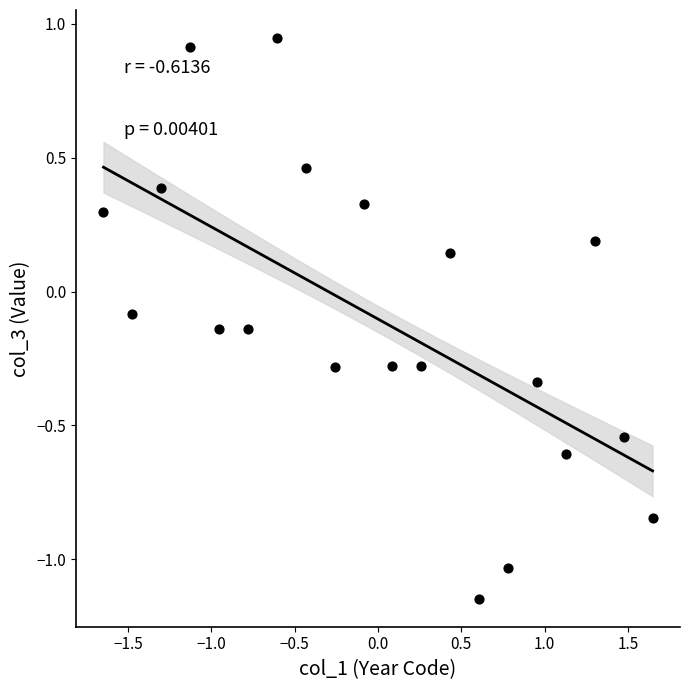

What is the range of X values (max minus min)?

3.3